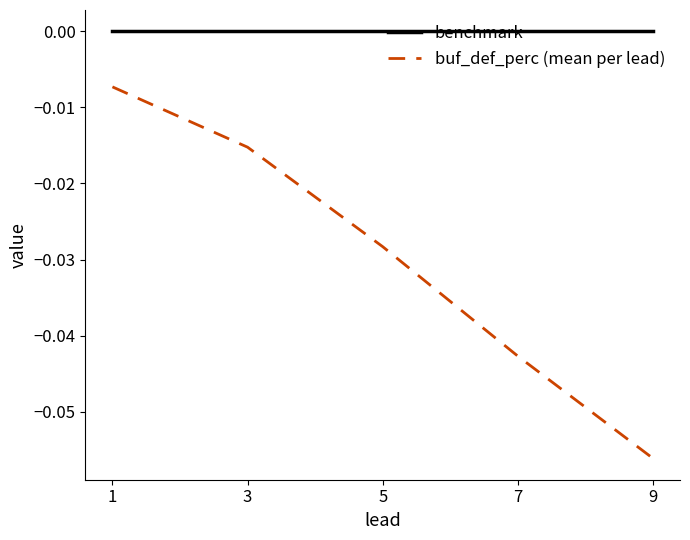

Which series changed the most between 5 and 7?

buf_def_perc (mean per lead)